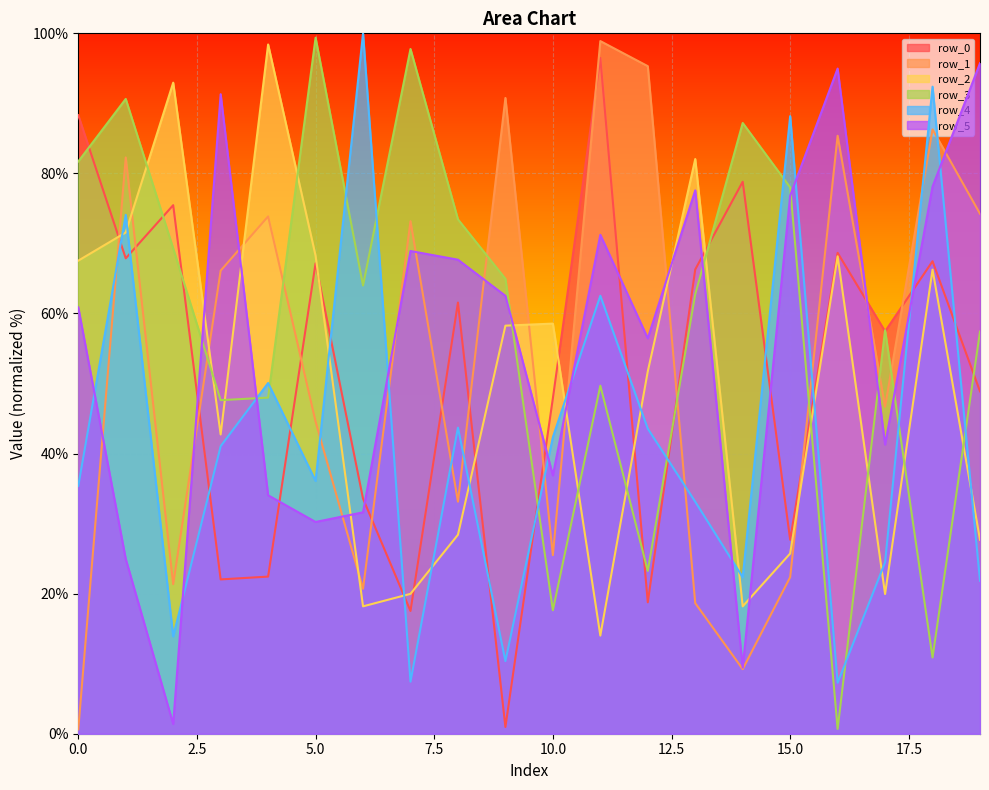

The value of row_1 at 14 is 12.5. True or false?

False